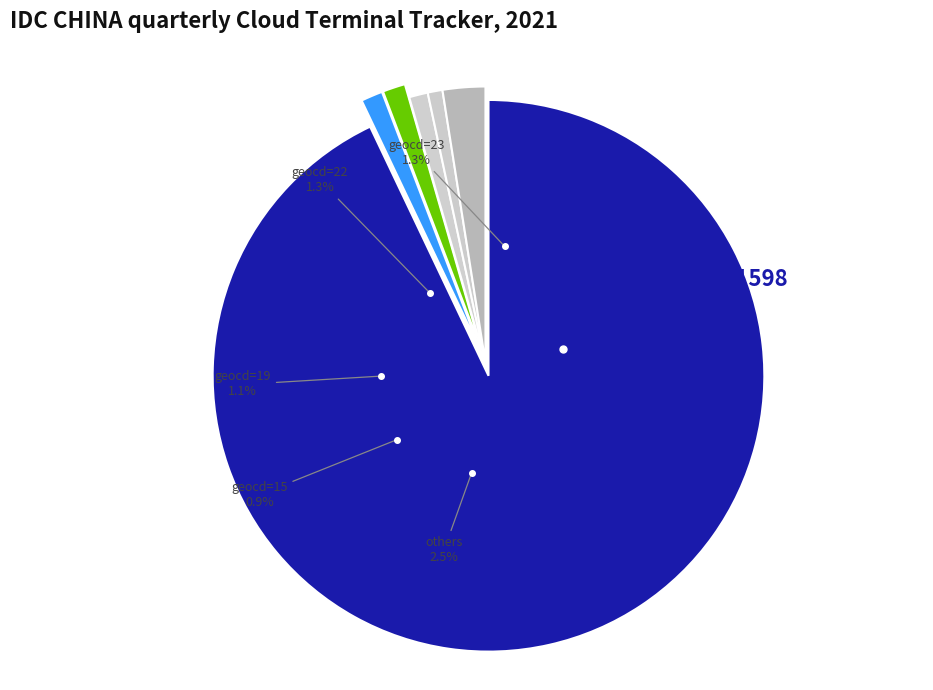

Is there any slice that represents more than half of the pie?

Yes